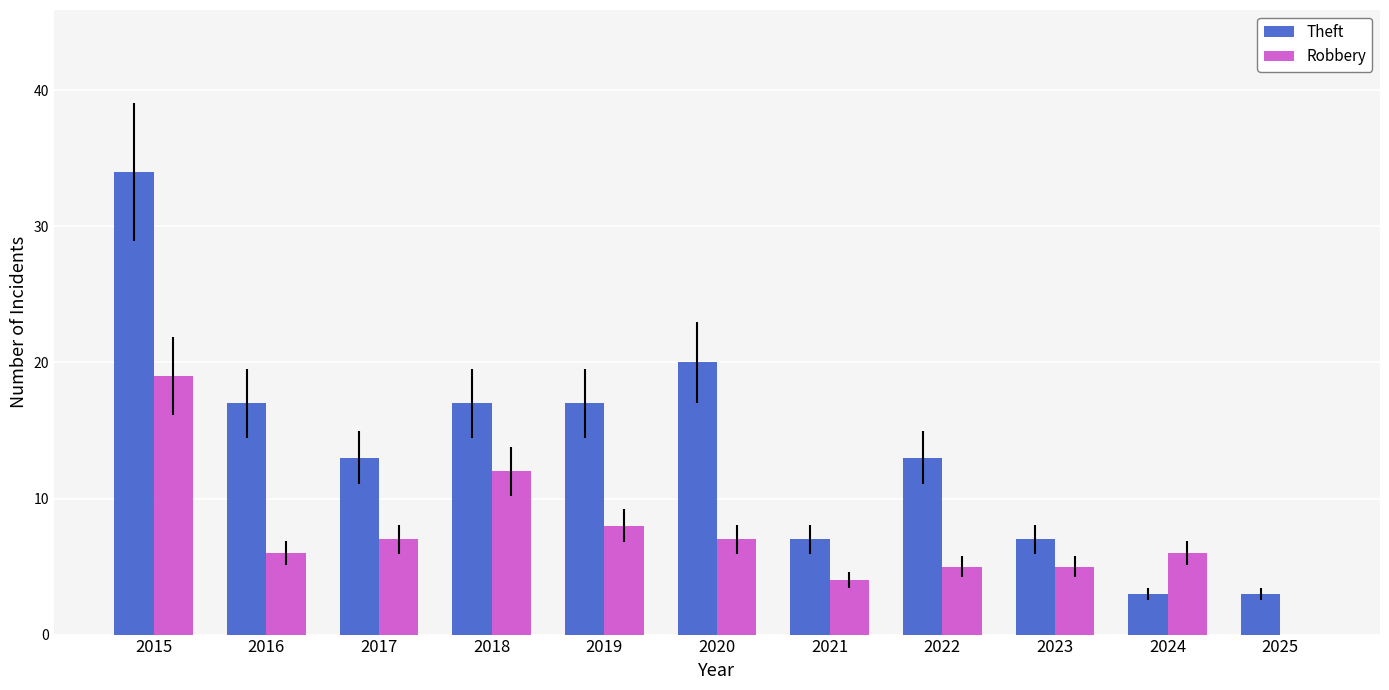

Which series has the largest total across all categories?

Theft